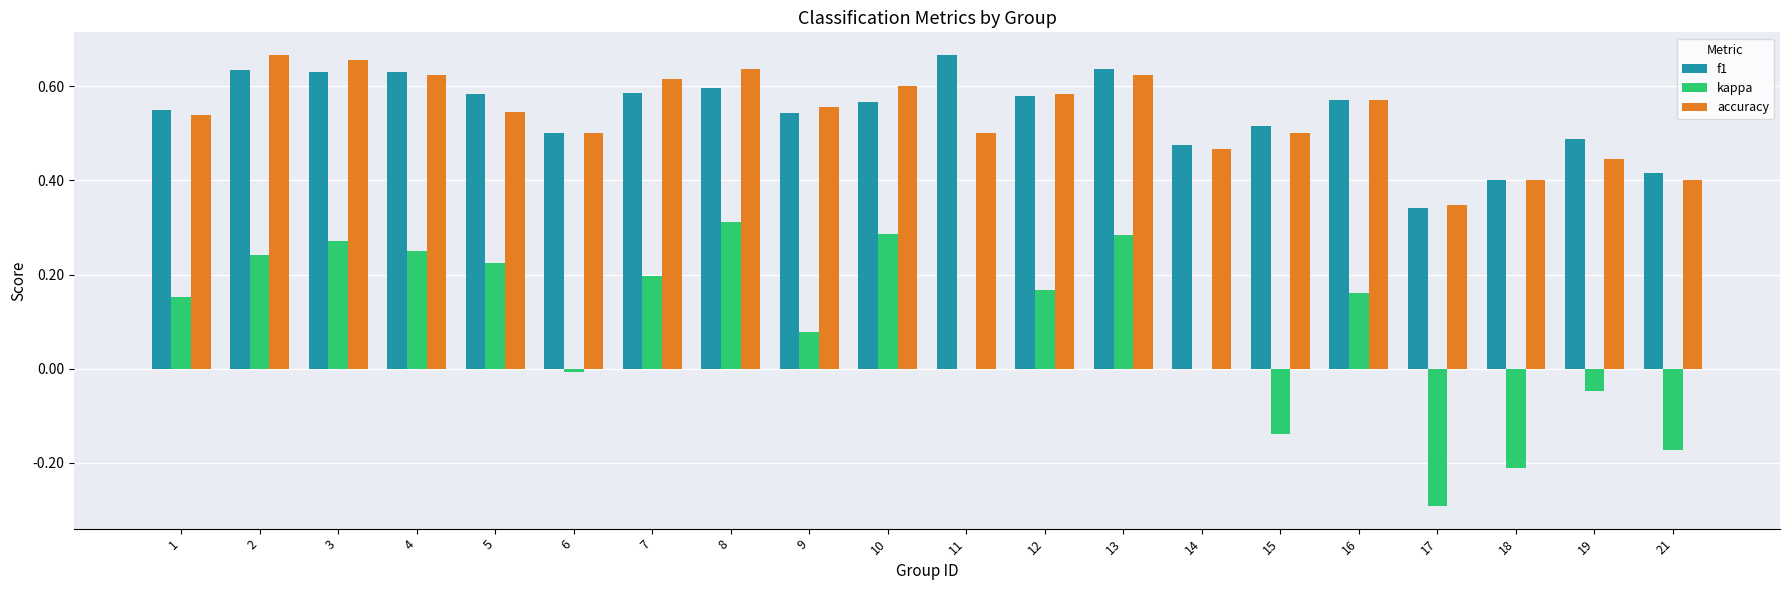

At which label does kappa first exceed 0?

1